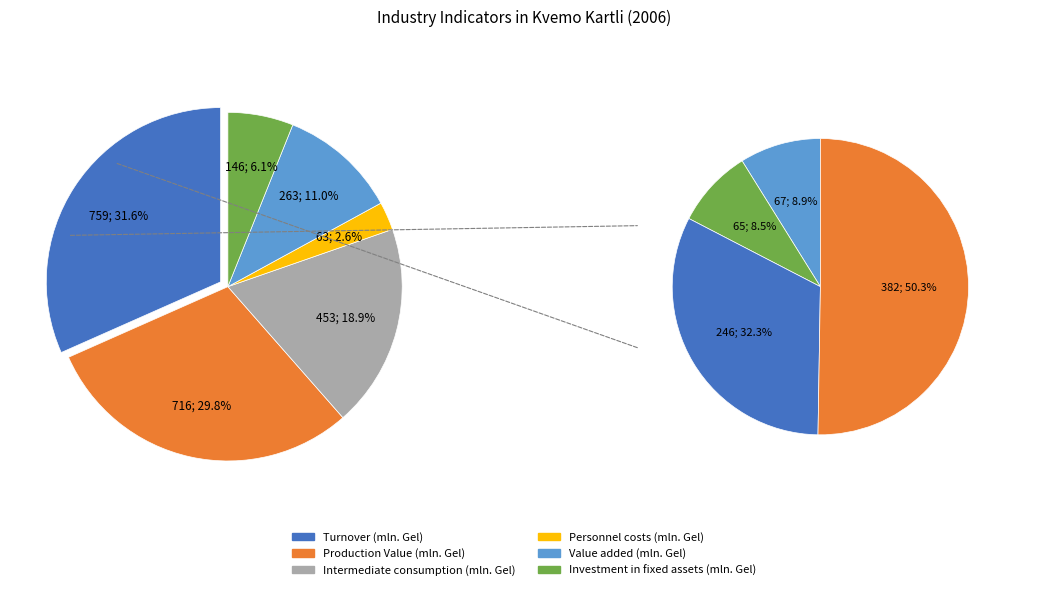

What percentage is NOT represented by Turnover (mln. Gel)?

68.4%